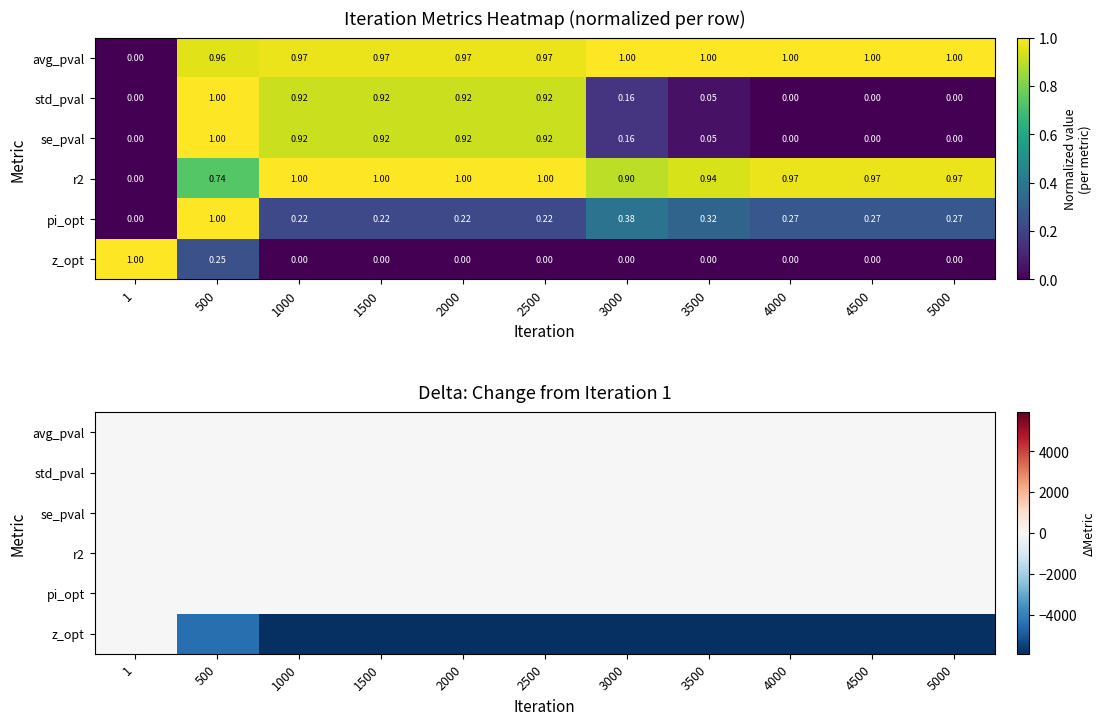

Count the avg_pval values in the range 0 to 1.

11